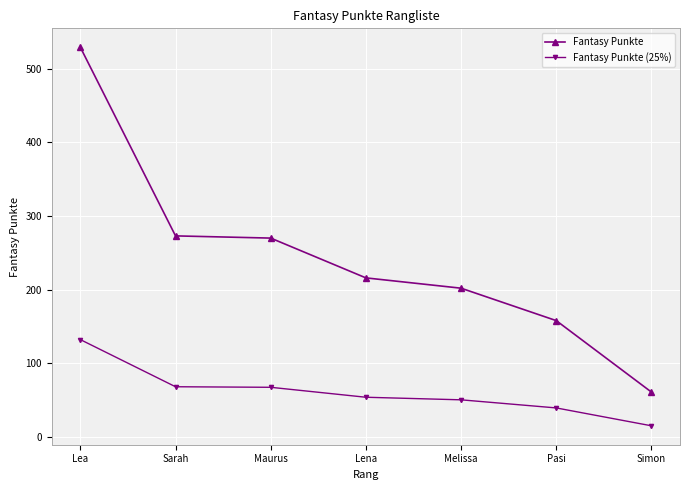

What is the label of the 5th point from the left?

Melissa